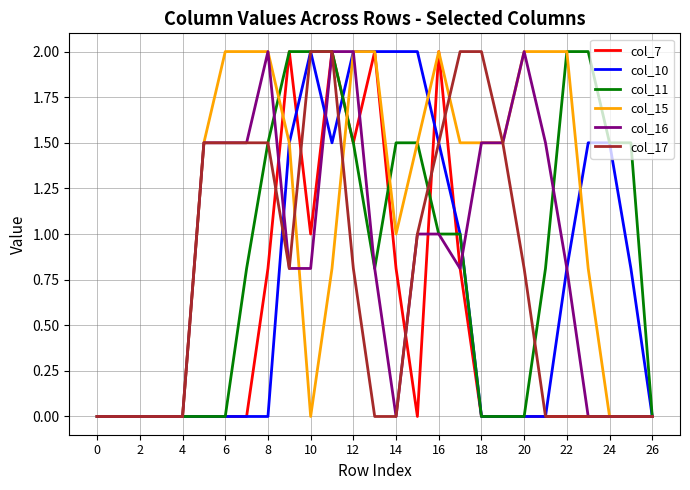

What is the maximum value for col_11?

2.0